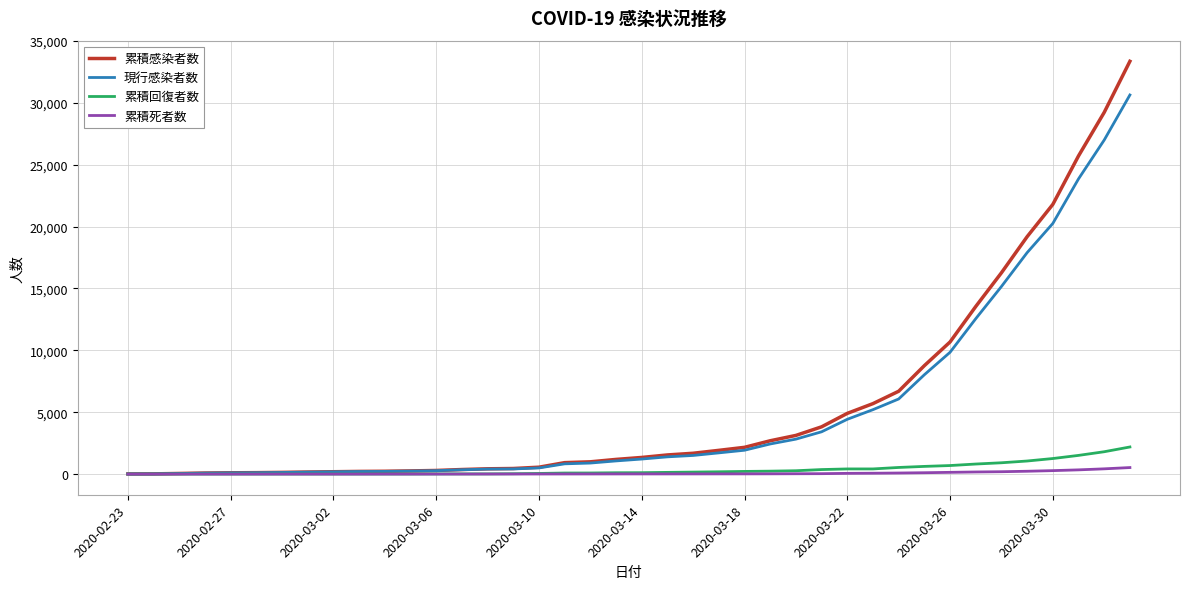

Which series has the largest range (max minus min)?

累積感染者数